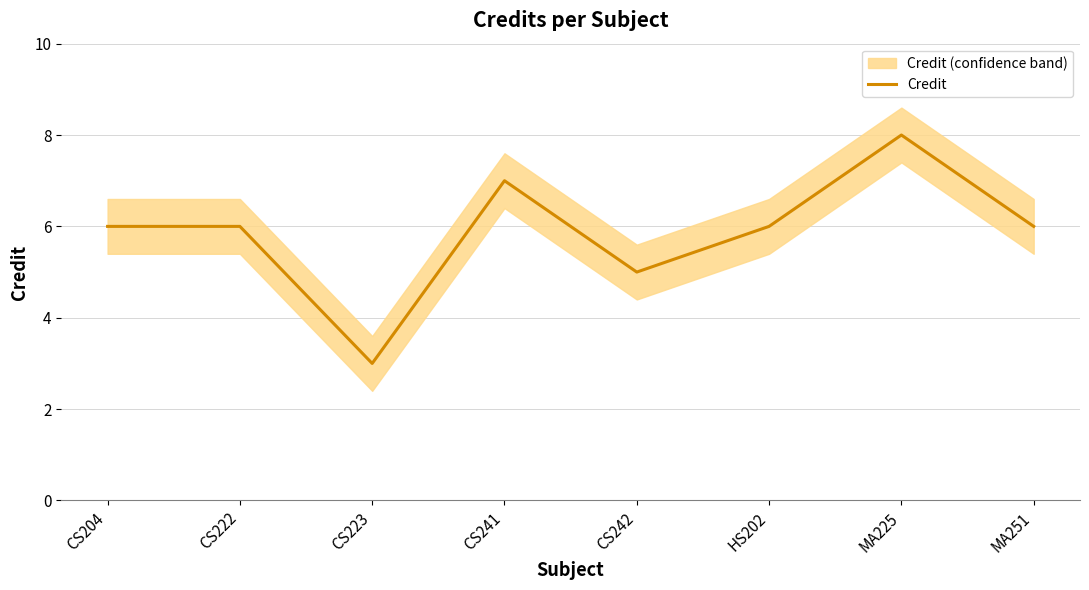

The chart shows a value of 10 at CS241. True or false?

False